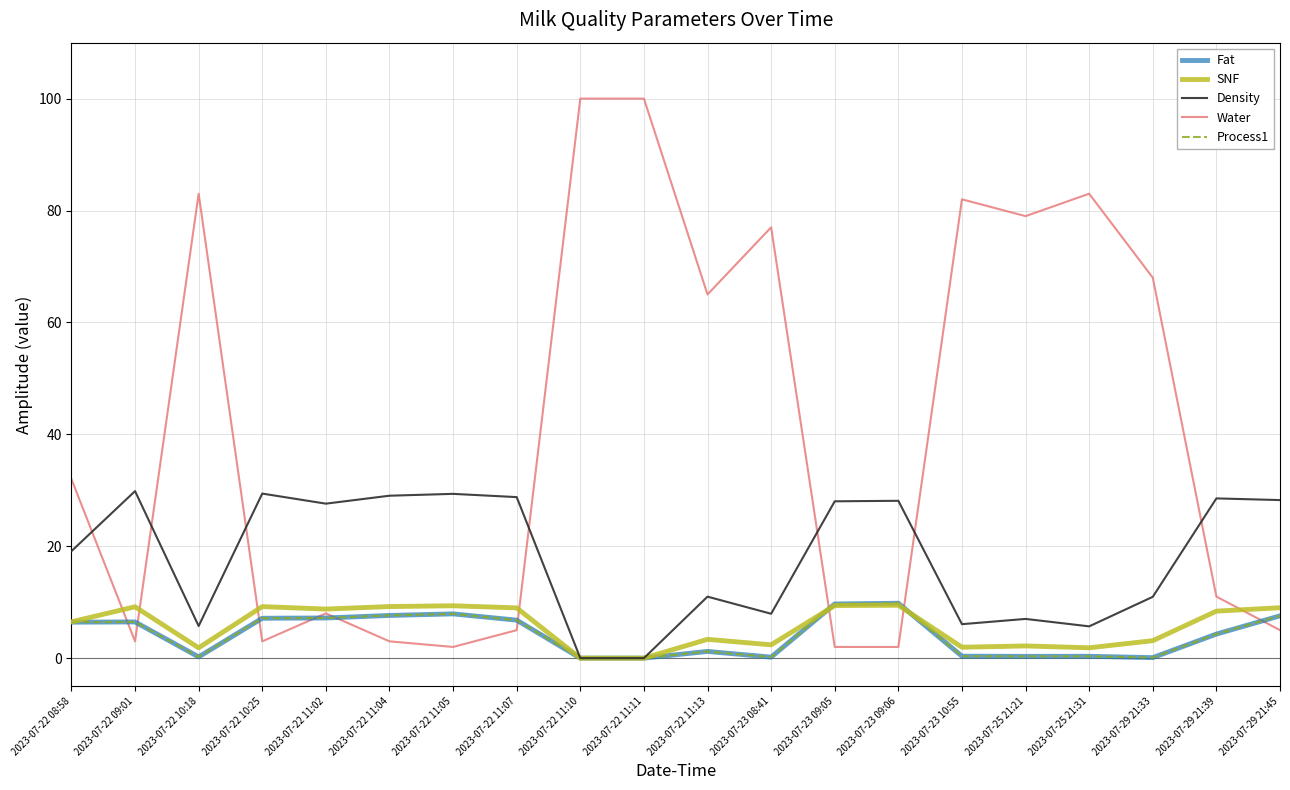

Is this an area chart (filled region under the line)?

No